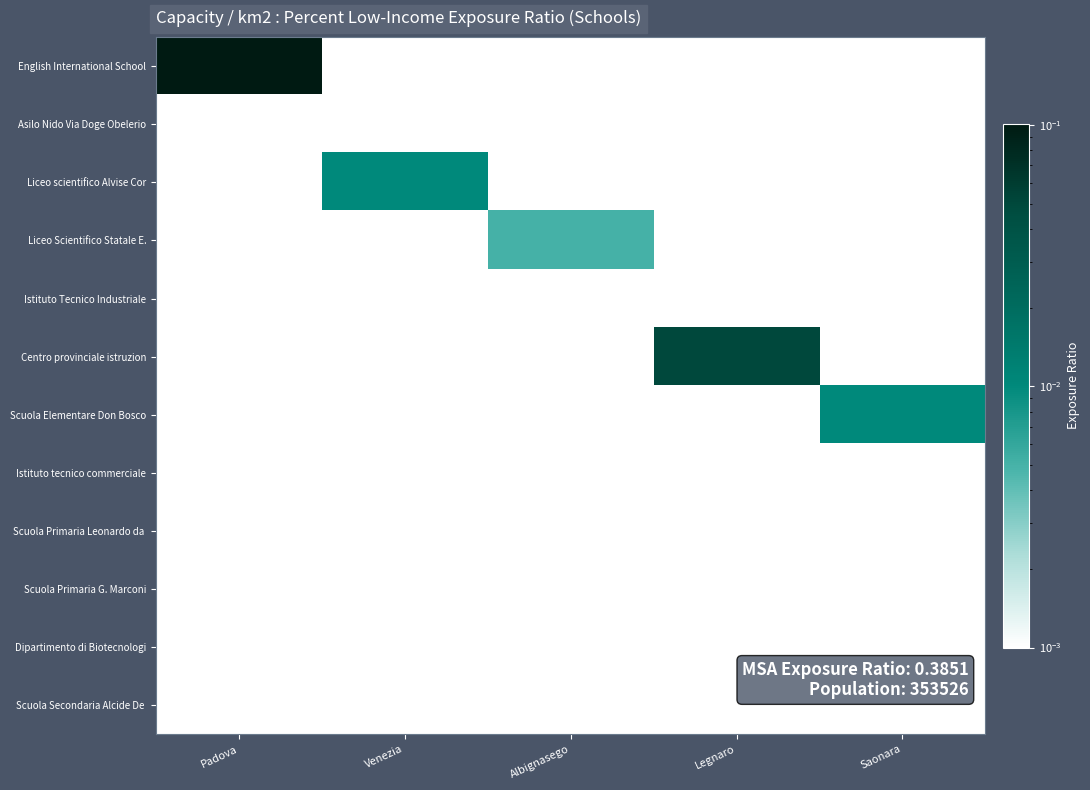

Which series has the largest range (max minus min)?

English International School